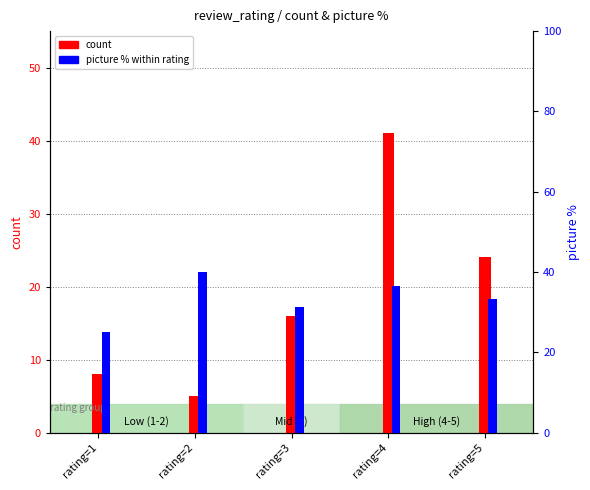

Reading left to right, what are all the values shown in this chart?

count: 8.0	5.0	16.0	41.0	24.0
picture %: 25.0	40.0	31.2	36.6	33.3